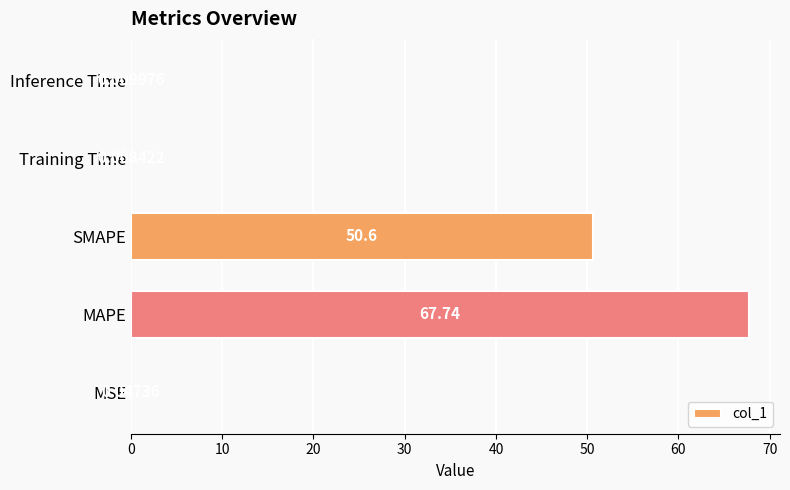

What is the sum of the values at MAPE and Inference Time?

67.8